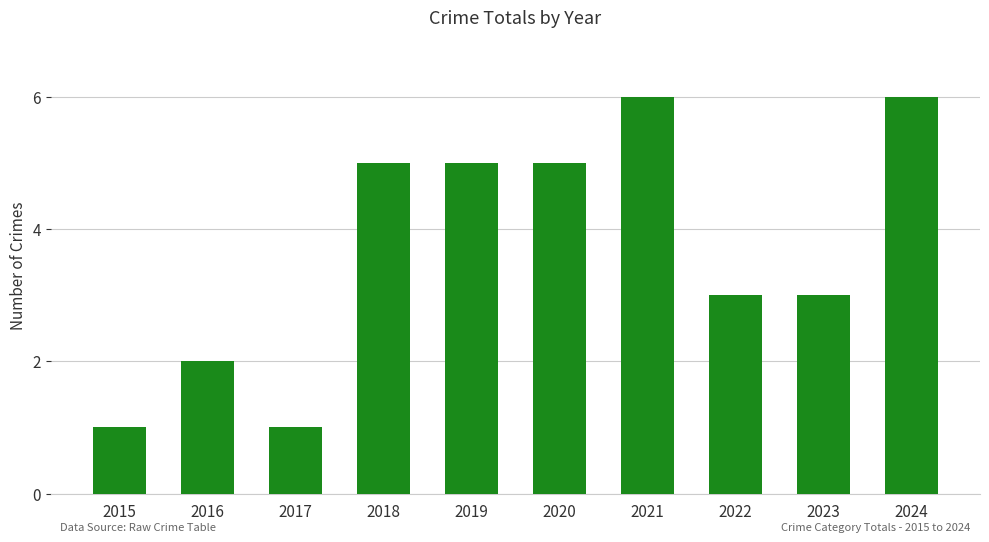

How many series are shown in this chart?

1